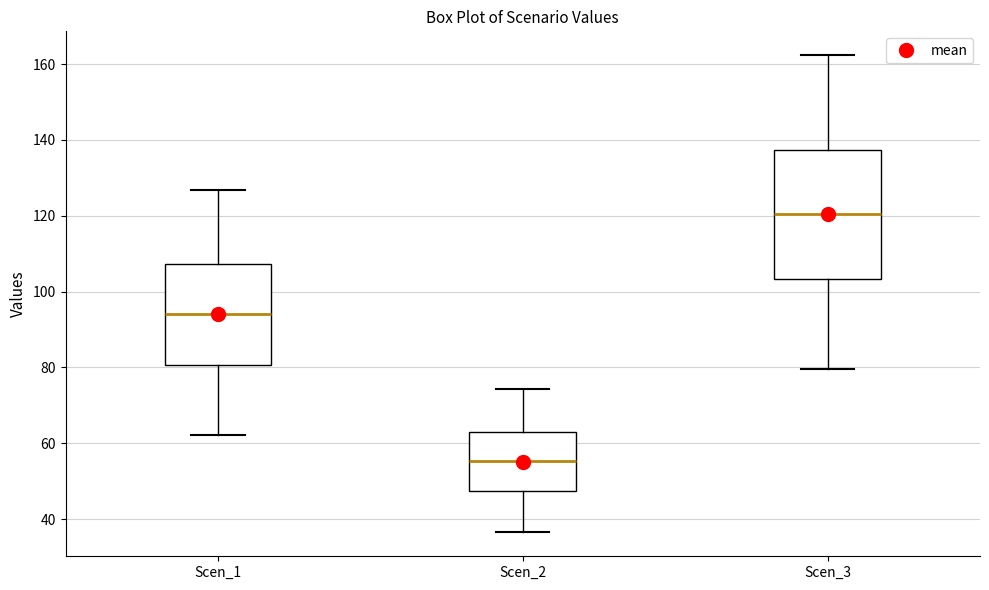

Reading left to right, read every box against the y-axis: the position of its median line, the range the box covers, and the ends of its whiskers. The values are not printed on the chart, so give them approximately, as read against the axis.

Scen_1: median 94, box 80 to 108, whiskers 62 to 126
Scen_2: median 56, box 48 to 62, whiskers 36 to 74
Scen_3: median 120, box 104 to 138, whiskers 80 to 162